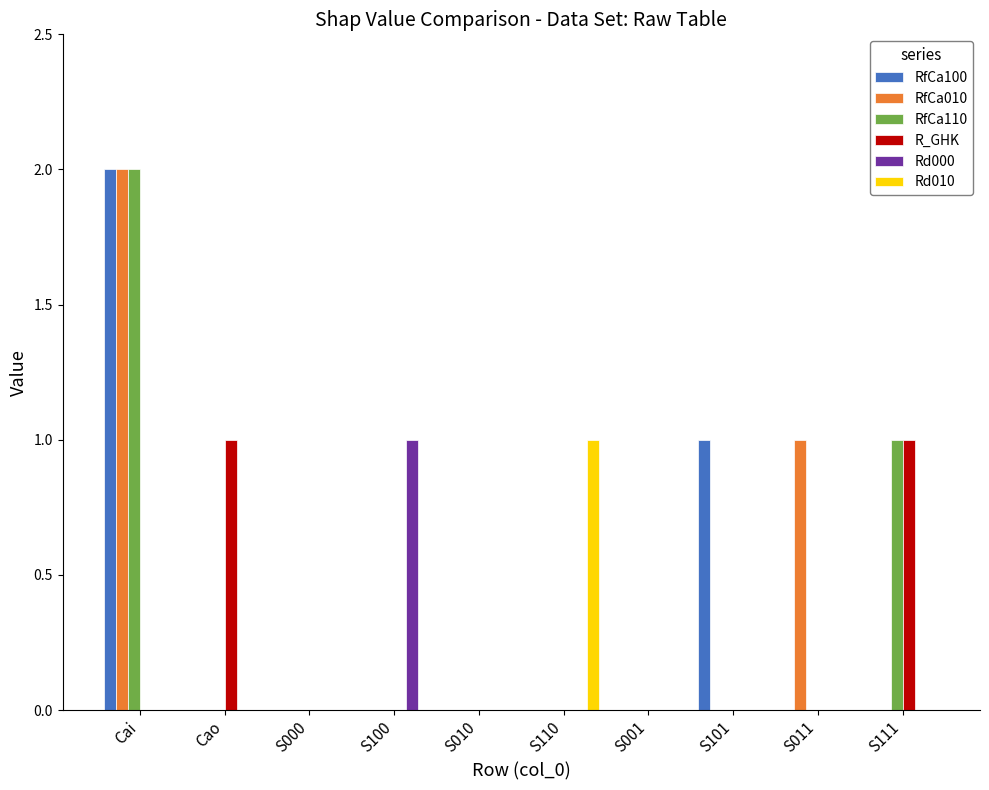

Count the number of categories in the chart.

10